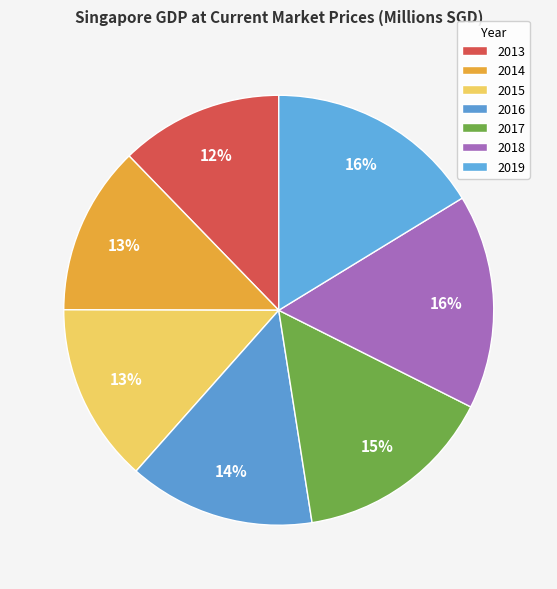

Combined, do 2014 and 2015 account for over 50%?

No